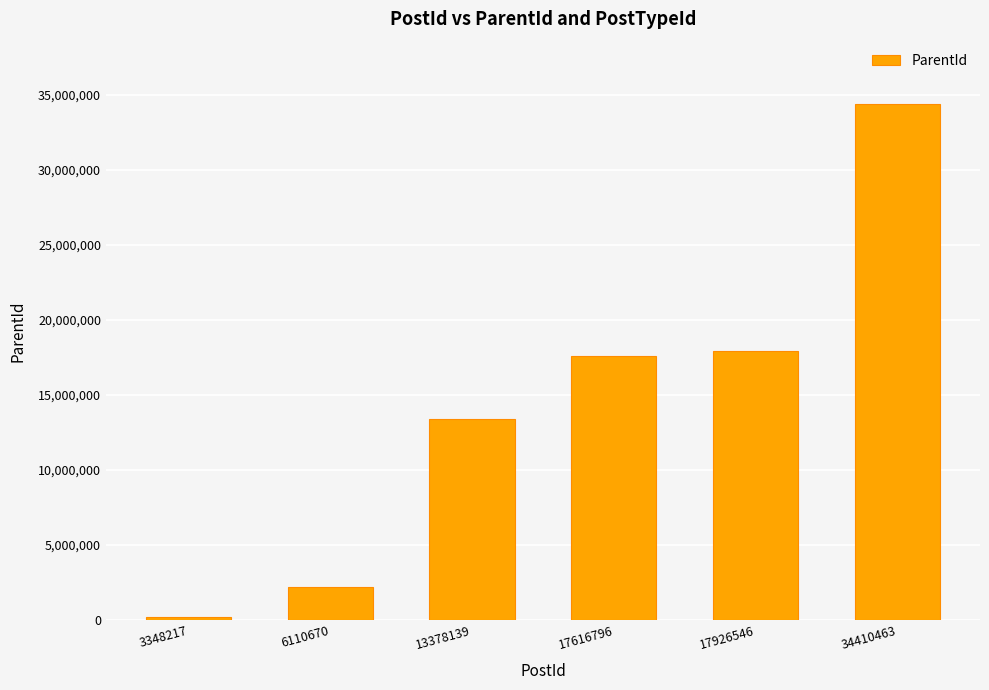

What is the ratio of the value at 34410463 to the value at 13378139?

2.6